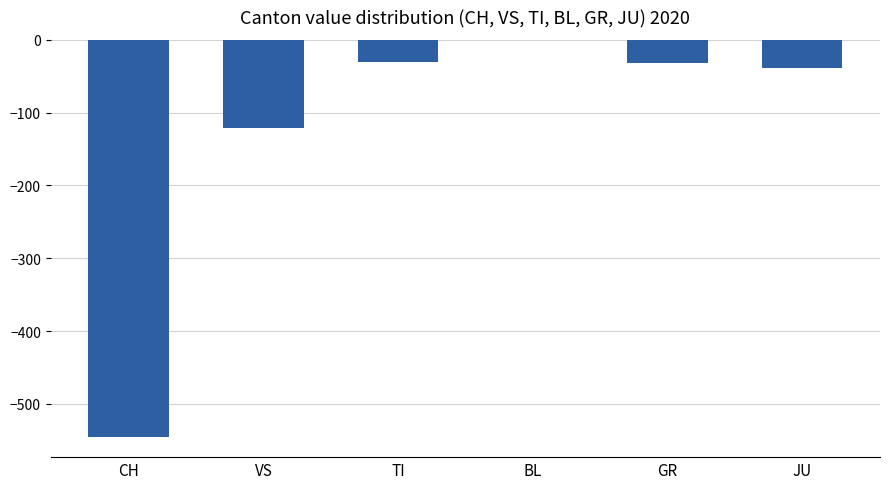

Read the value at CH, to the nearest 10.

-550